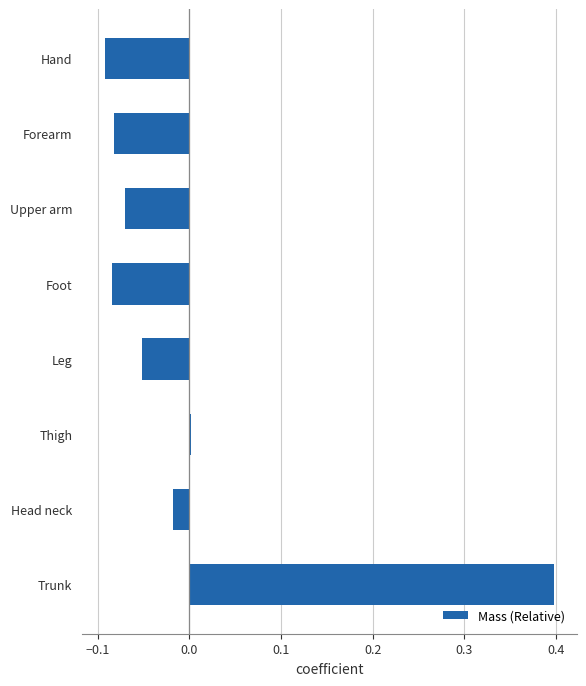

The value at Trunk is 0.6. True or false?

False